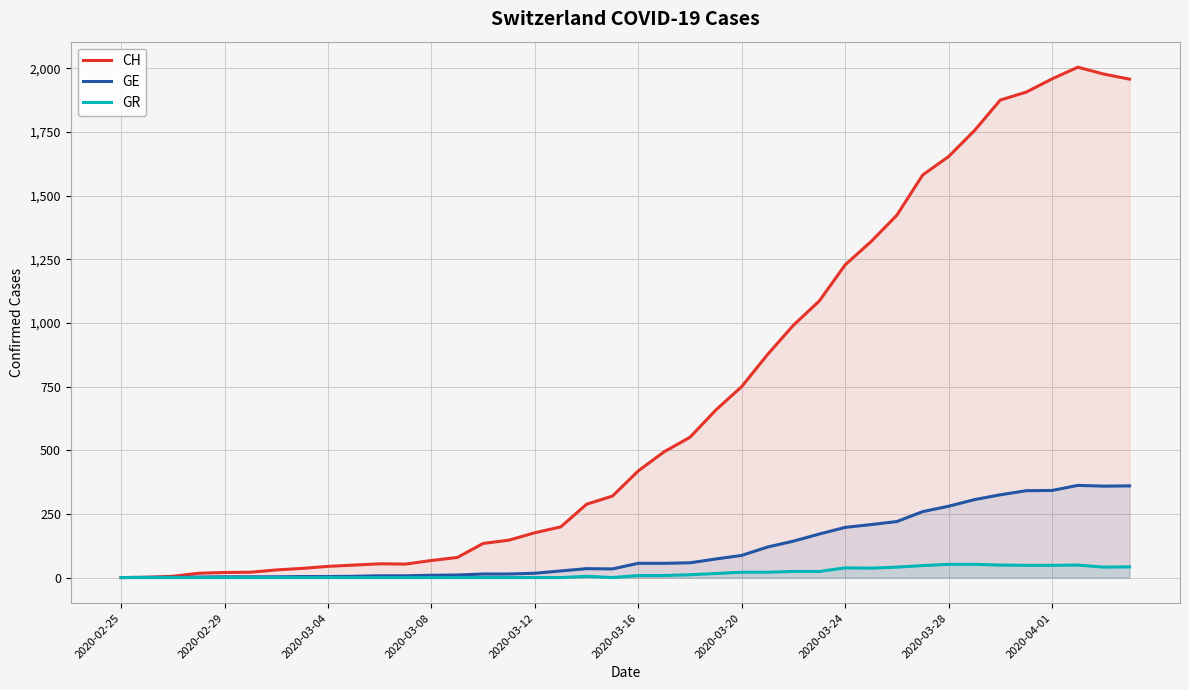

What is the difference between the maximum and minimum values in the CH series?

2004